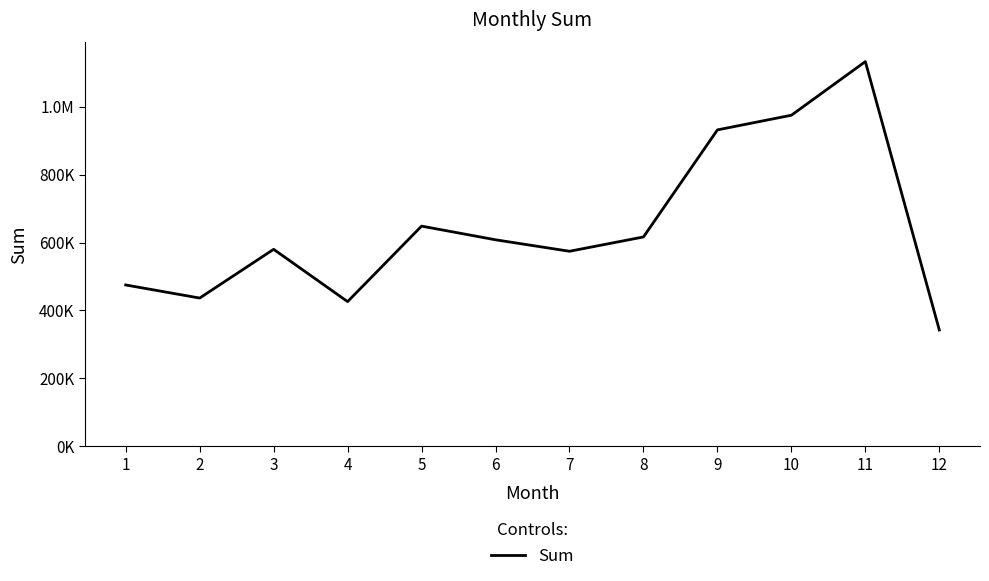

What is the maximum value shown in the chart?

1132407.7